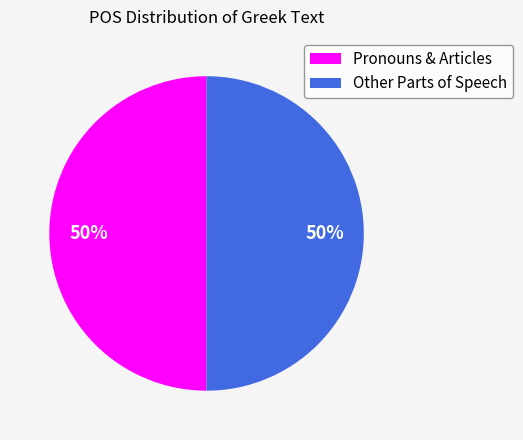

To the nearest percent, what percentage of the pie is Other Parts of Speech?

50%